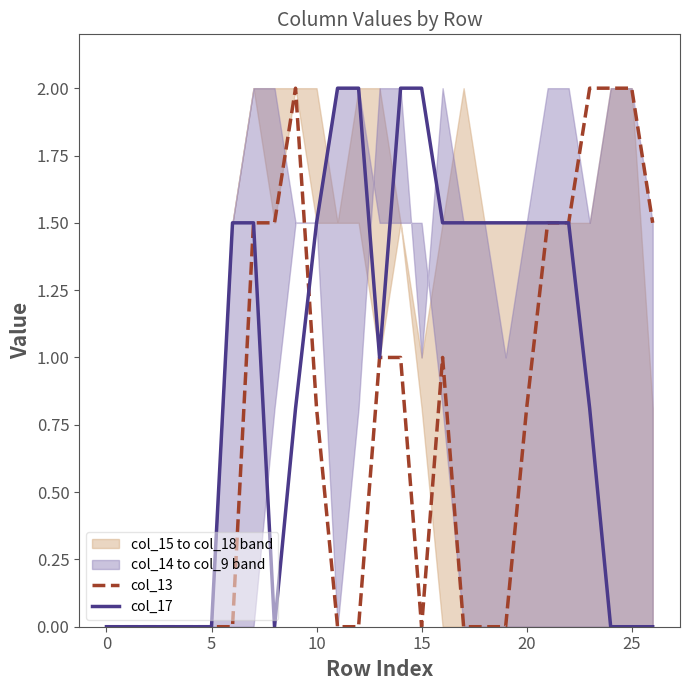

The value of col_17 at 20 is 1.5. True or false?

True